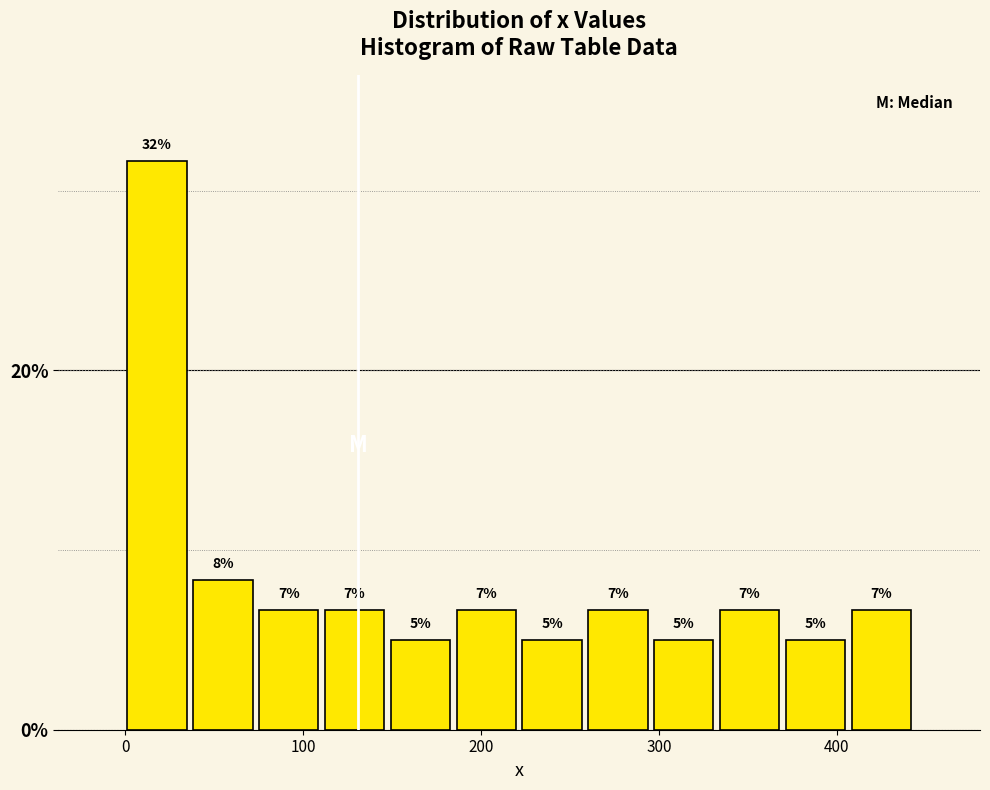

Around what value on the x-axis is the tallest bar? Give the approximate position of its centre, as read against the axis.

20